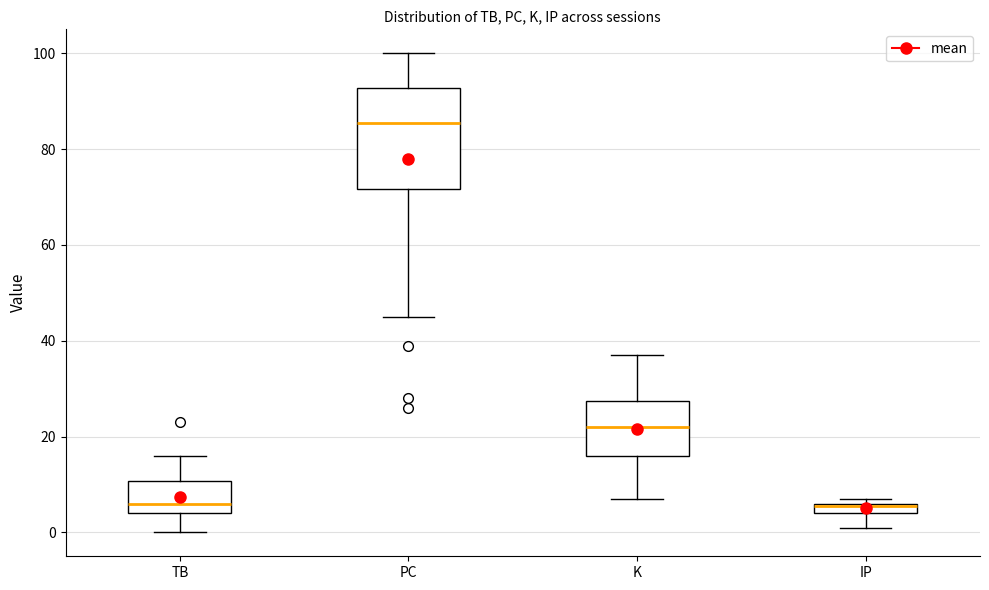

Comparing the boxes themselves (not the whiskers), which one is the tallest?

PC